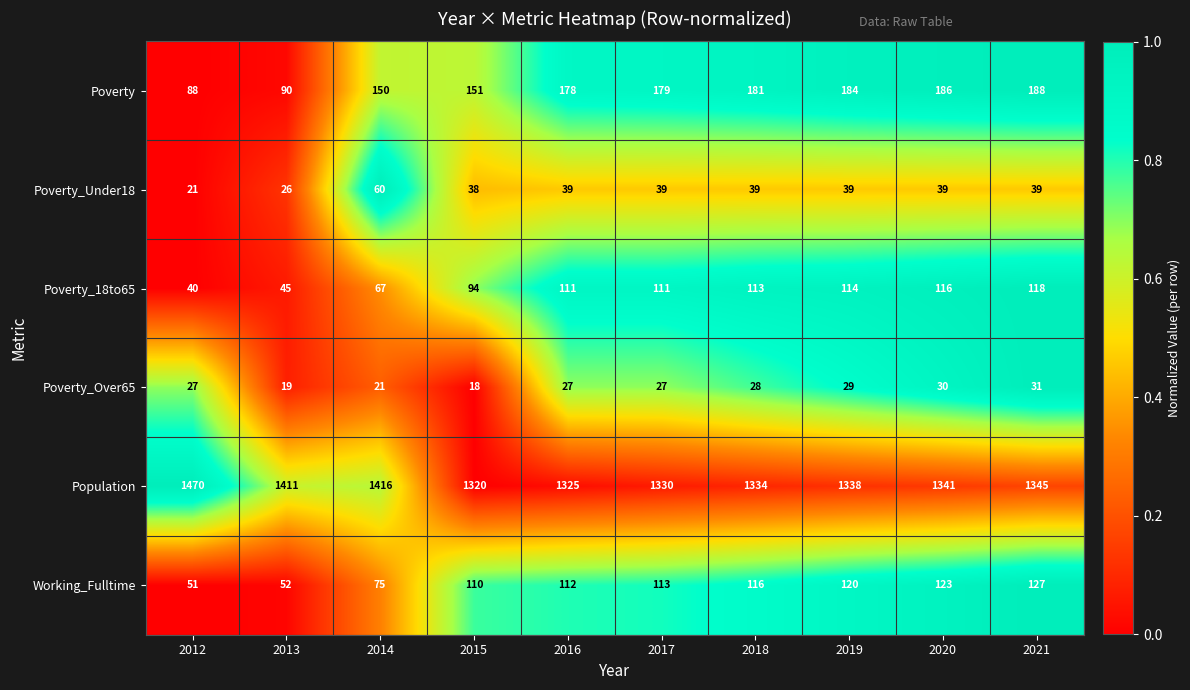

At which label is Population closest to 1395?

2013